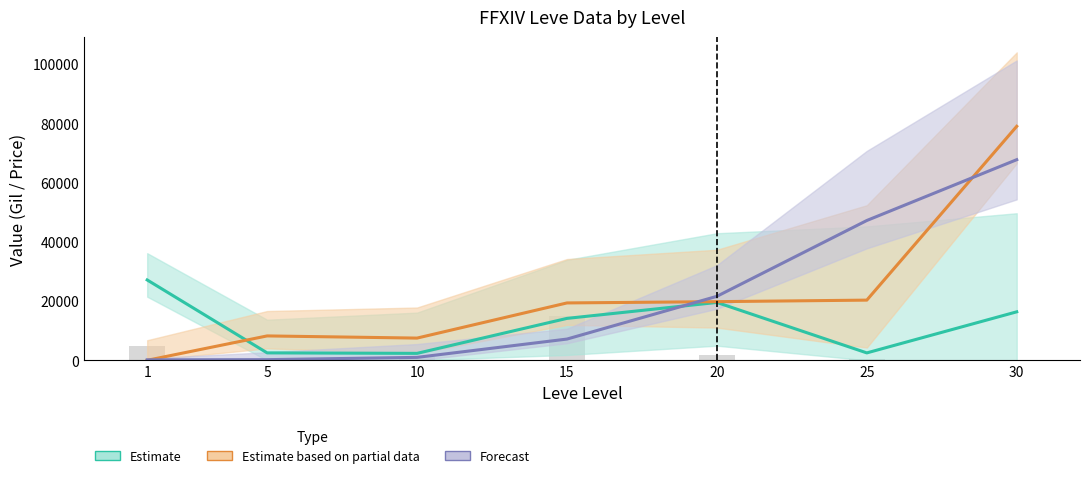

Is it true that Estimate (currentAveragePrice) equals 19535 at 20?

True